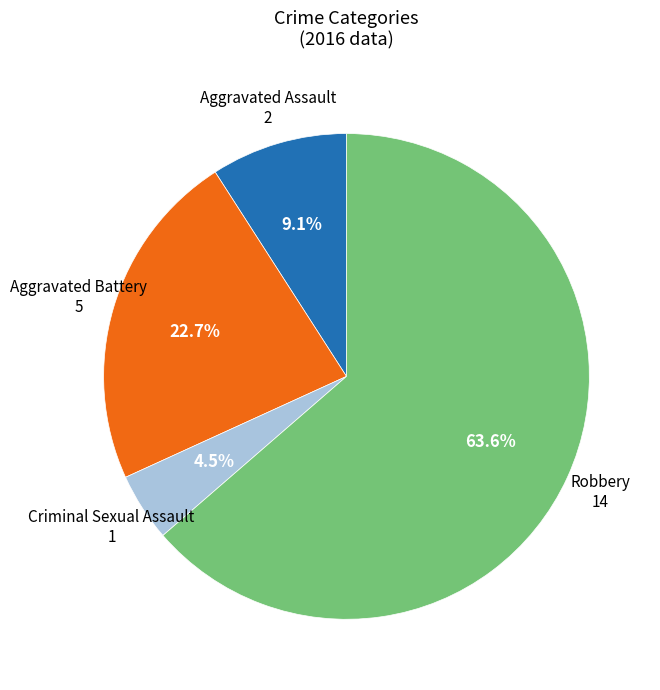

How many slices are in this pie chart?

4